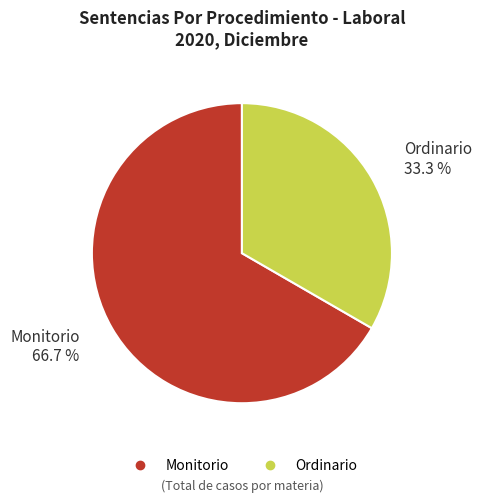

Count the number of slices in the pie.

2